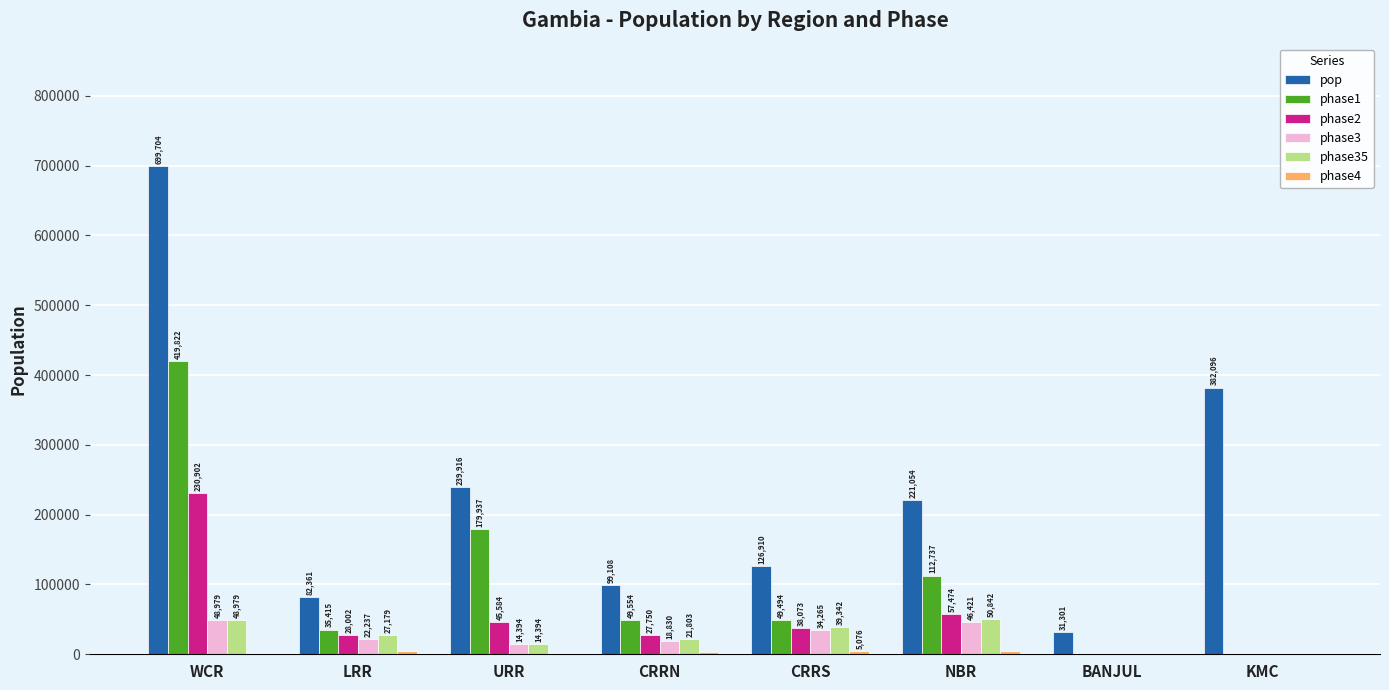

At which category is the sum across all series the highest?

WCR